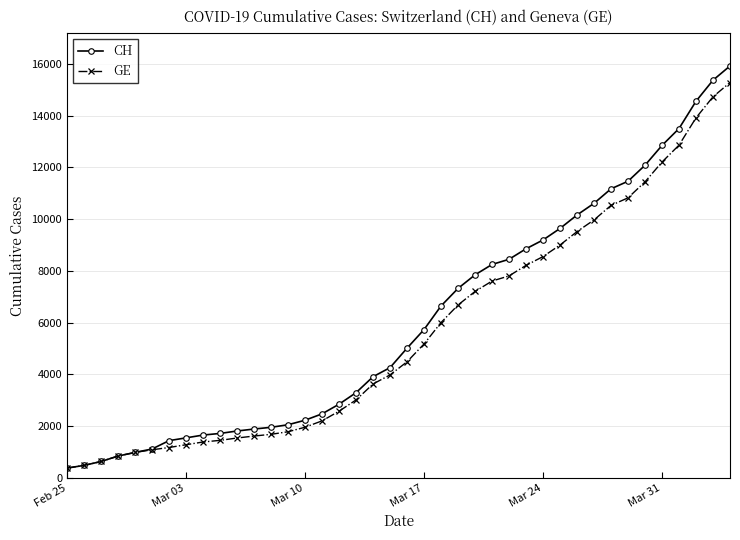

Which series has the largest range (max minus min)?

CH